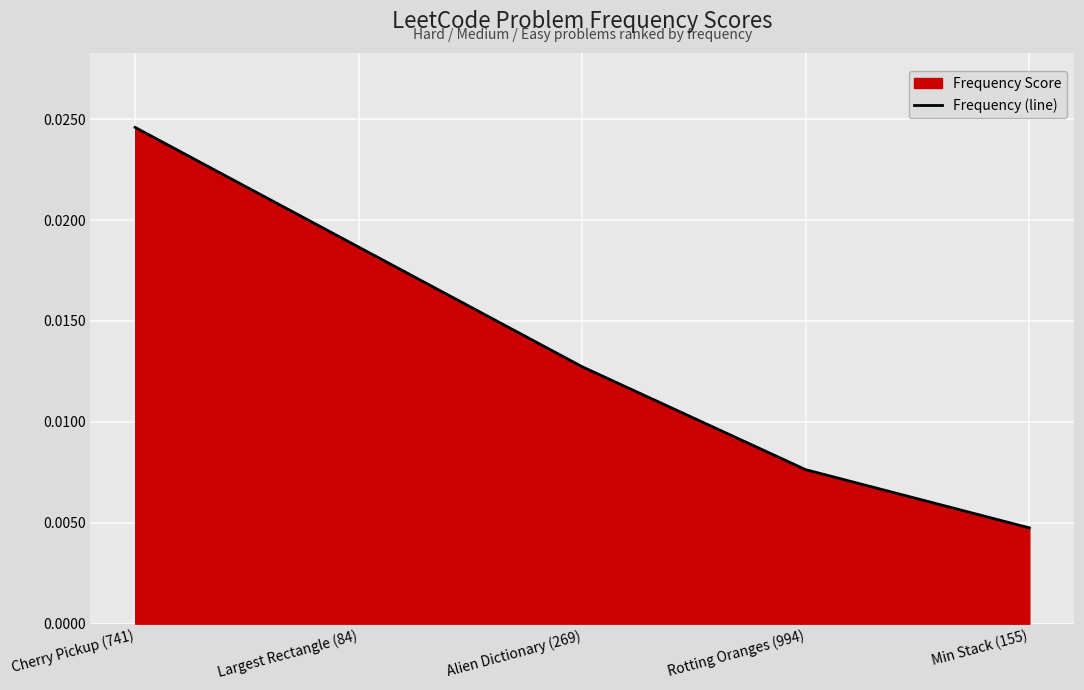

How many lines are shown in the chart?

1